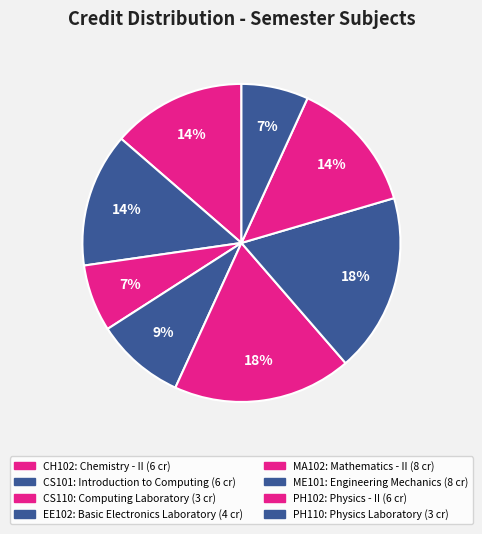

Count the number of slices in the pie.

8